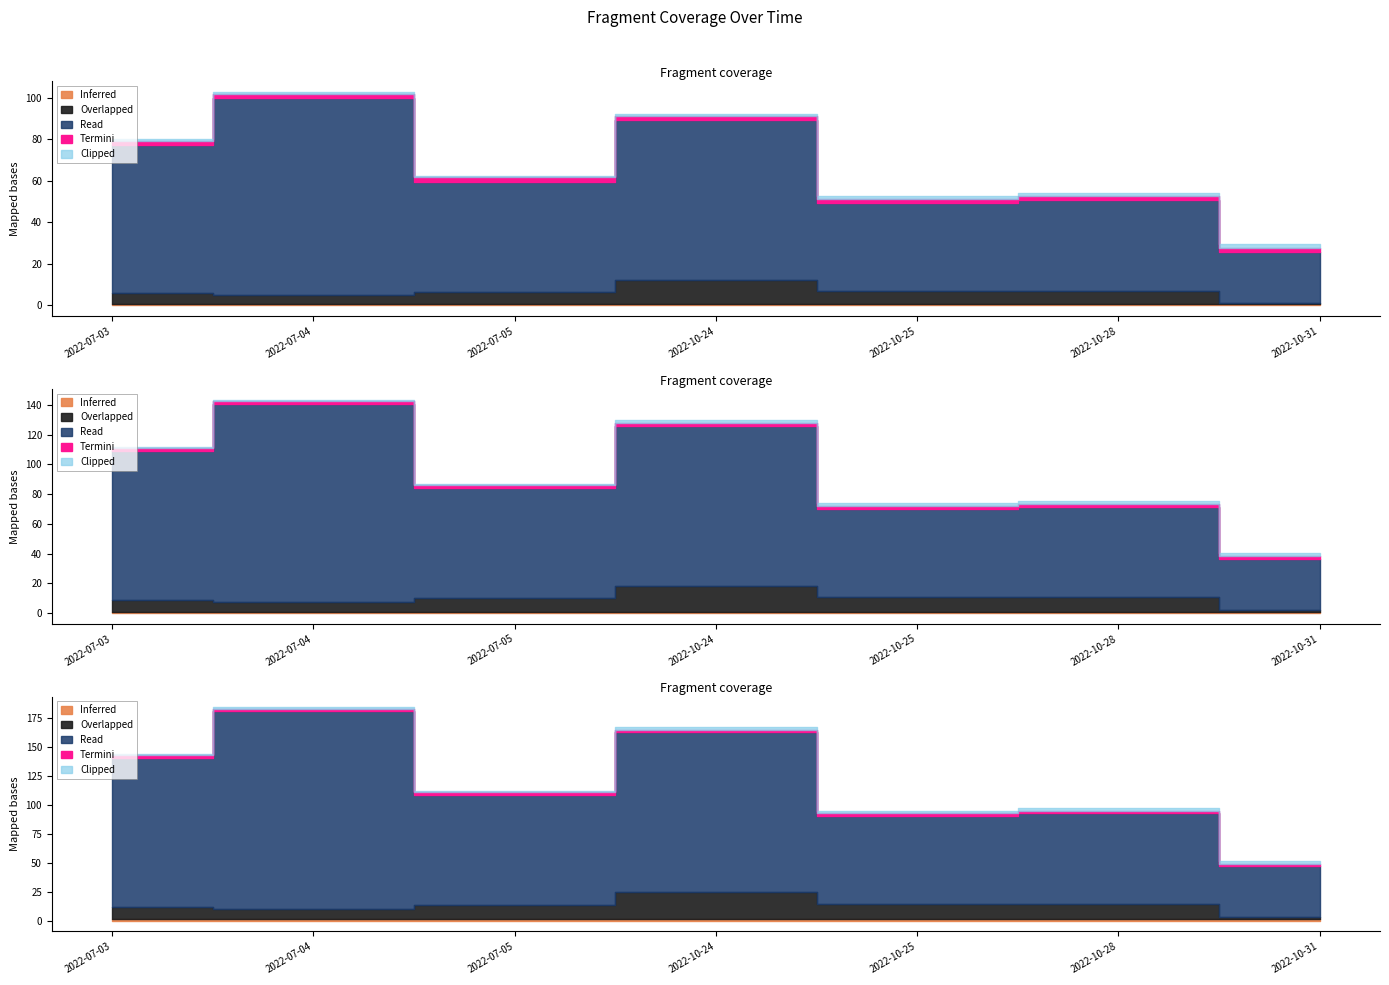

Is it true that n_frags equals 38.0 at 2022-10-24?

False